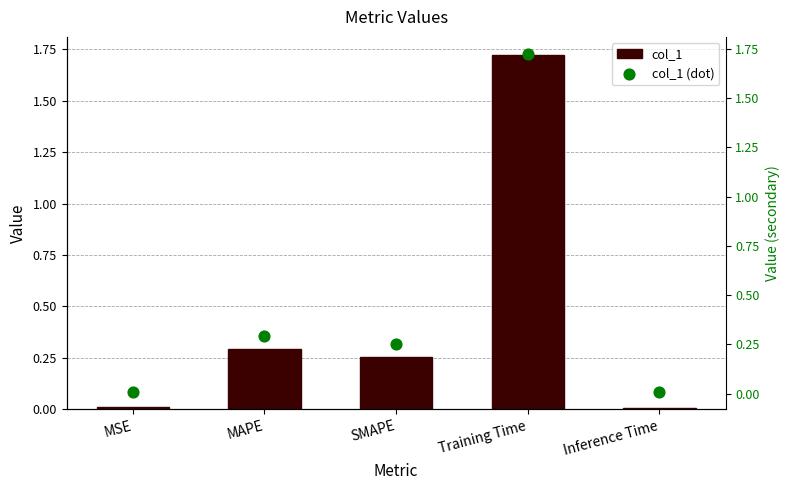

Which series has the largest total across all categories?

col_1